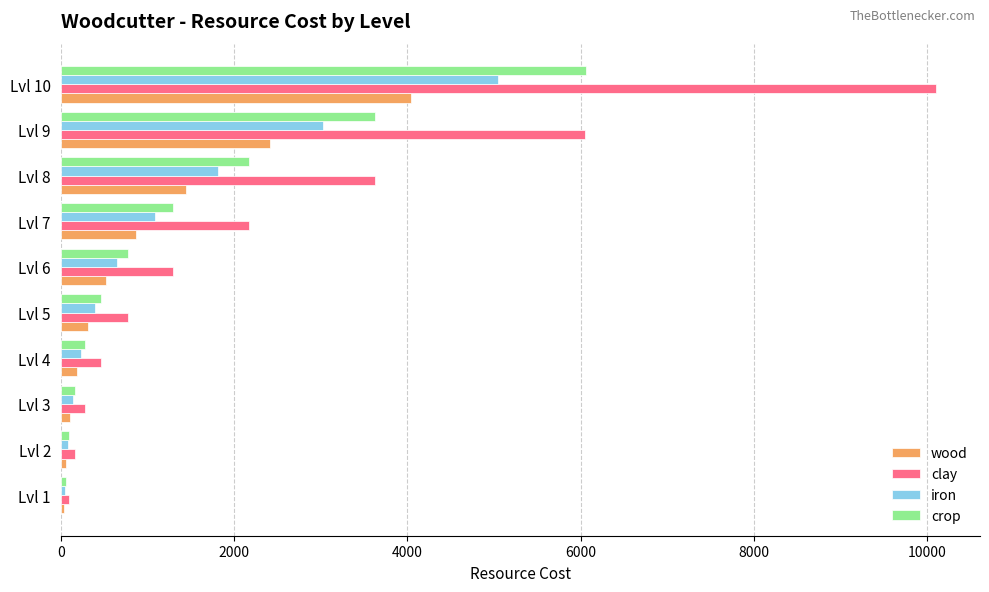

Rank the series by their average value, from lowest to highest.

wood, iron, crop, clay